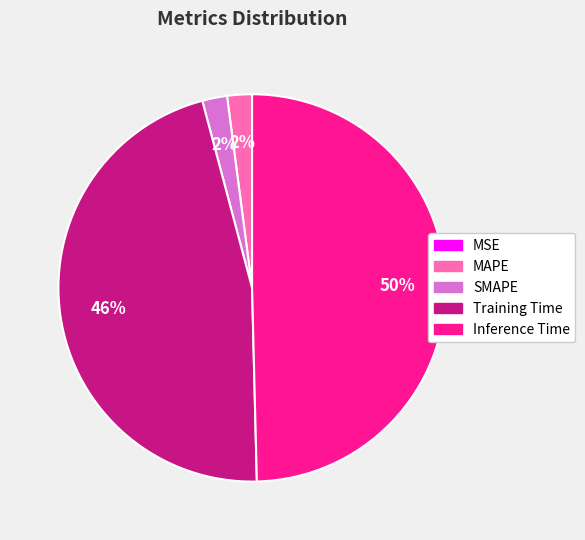

Do Inference Time and Training Time together represent more than half of the pie?

Yes